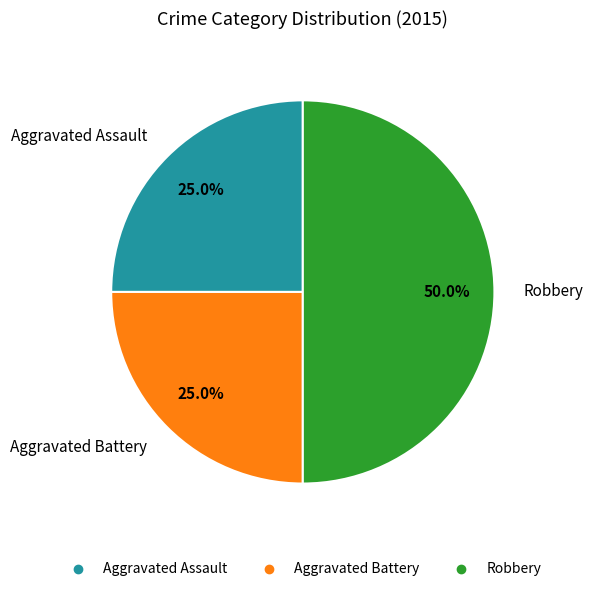

True or false: Robbery accounts for 50% of the total.

True